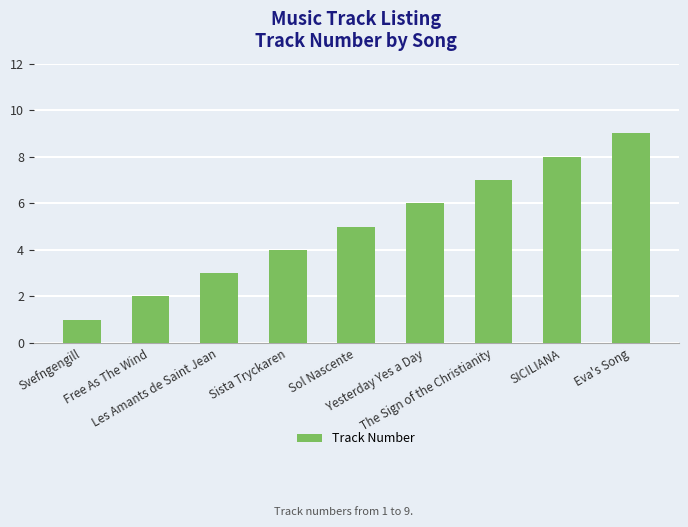

What is the maximum value shown in the chart?

9